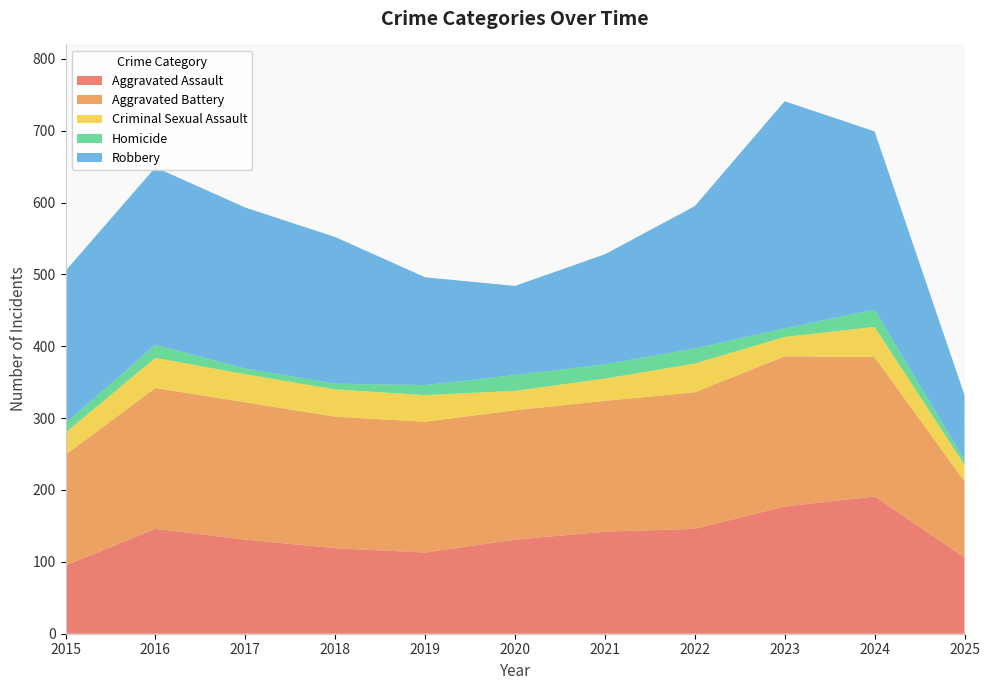

Reading left to right, list all the values displayed in this chart.

Aggravated Assault: 2015=95	2016=146	2017=131	2018=119	2019=113	2020=131	2021=142	2022=146	2023=177	2024=191	2025=106
Aggravated Battery: 2015=154	2016=196	2017=191	2018=183	2019=182	2020=180	2021=182	2022=190	2023=209	2024=194	2025=106
Criminal Sexual Assault: 2015=31	2016=42	2017=39	2018=38	2019=37	2020=27	2021=31	2022=40	2023=27	2024=42	2025=23
Homicide: 2015=13	2016=18	2017=8	2018=8	2019=14	2020=22	2021=20	2022=21	2023=12	2024=24	2025=7
Robbery: 2015=212	2016=247	2017=224	2018=204	2019=150	2020=124	2021=153	2022=198	2023=316	2024=248	2025=90